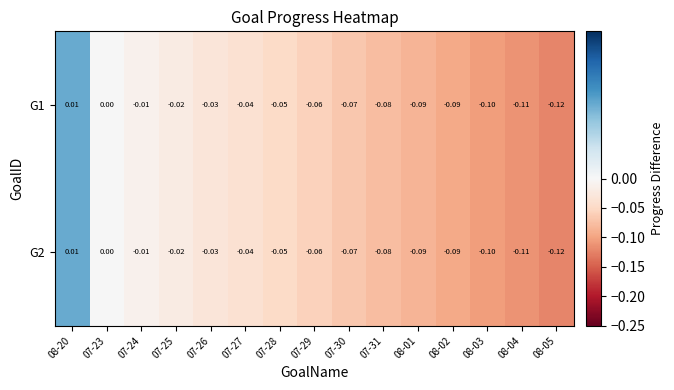

Is the value of G1 at 07-24 greater than the value of G2 at 08-03?

Yes